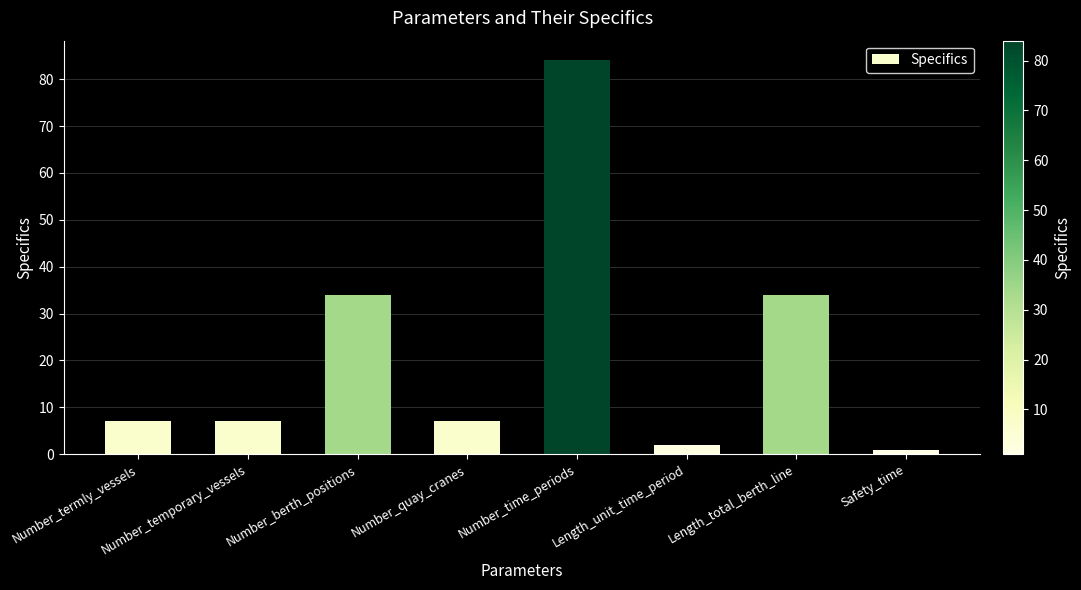

Between Safety_time and Length_unit_time_period, which is larger?

Length_unit_time_period